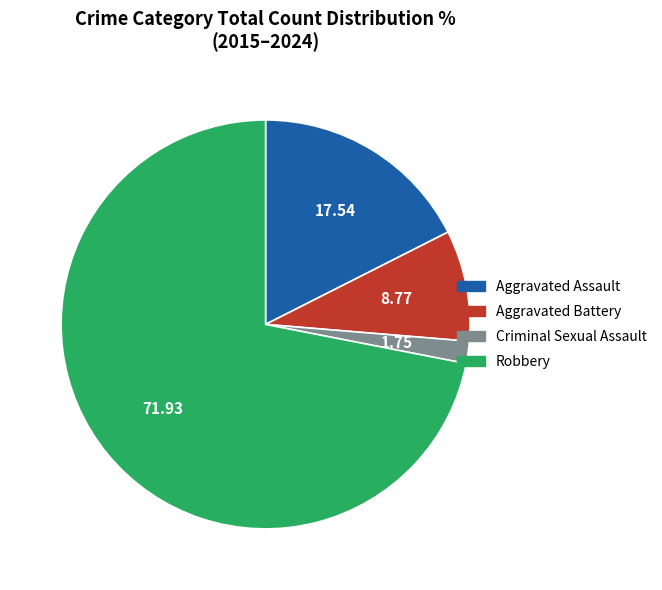

Do Aggravated Battery and Robbery together represent more than half of the pie?

Yes